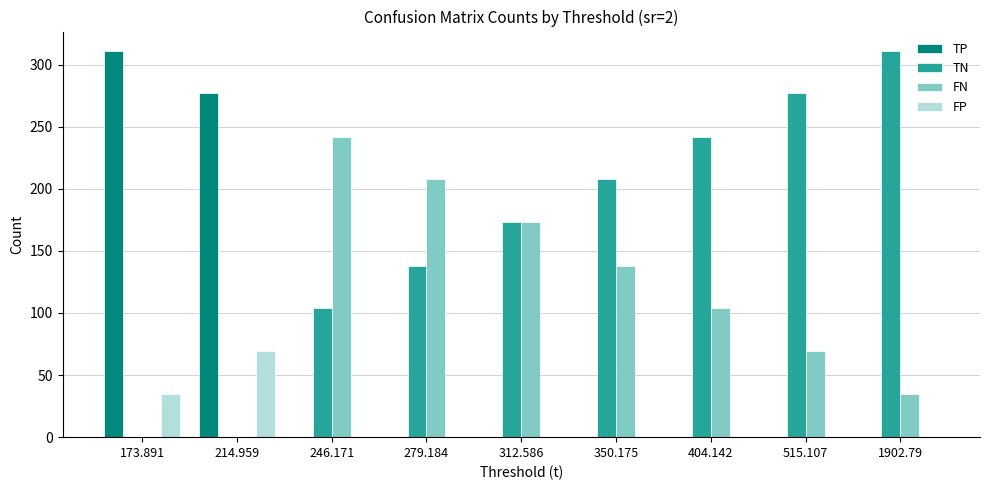

Count the FN values in the range 35 to 173.

5